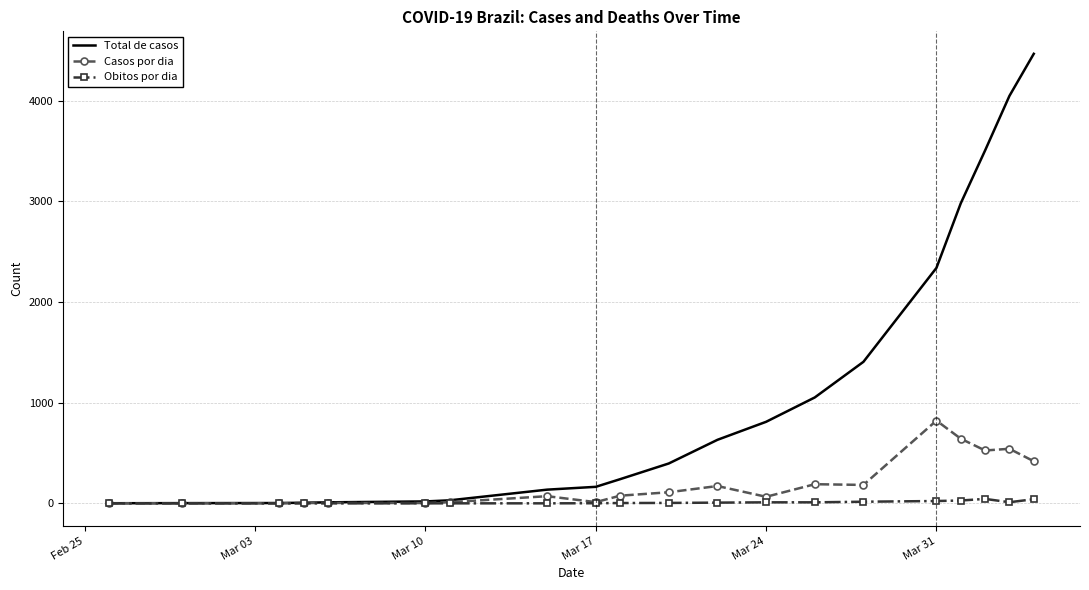

Rank the series by their average value, from highest to lowest.

Total de casos, Casos por dia, Obitos por dia